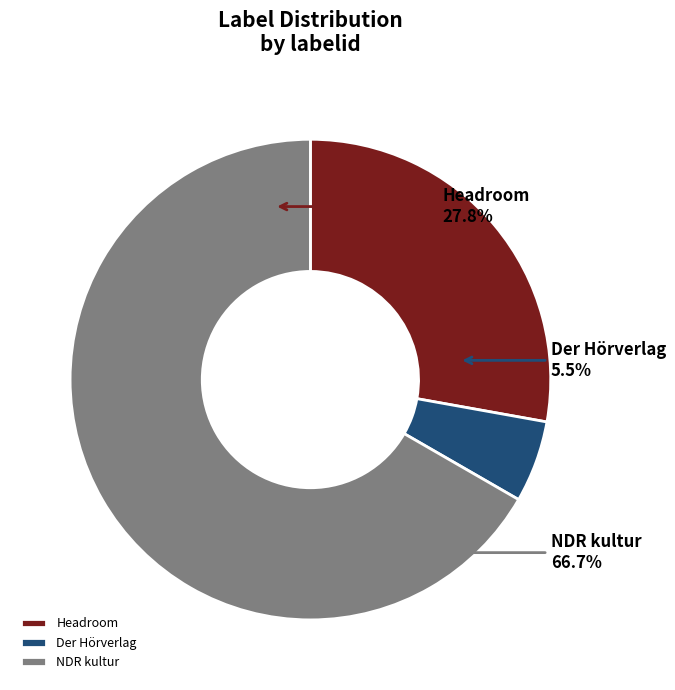

Which slice represents more than half of the pie?

NDR kultur